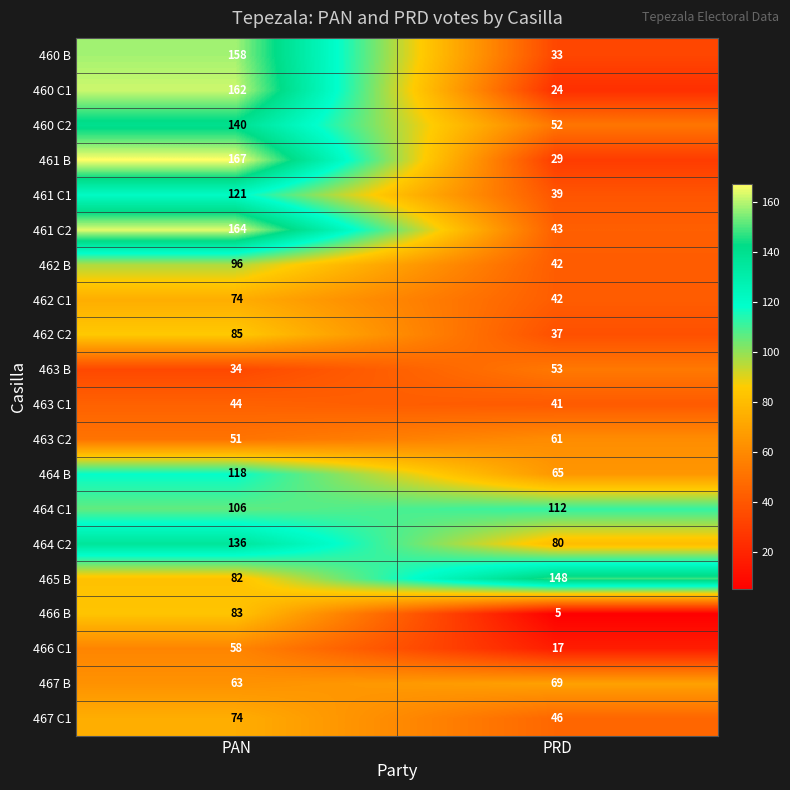

Is it true that 460 B equals 158 at PAN?

True